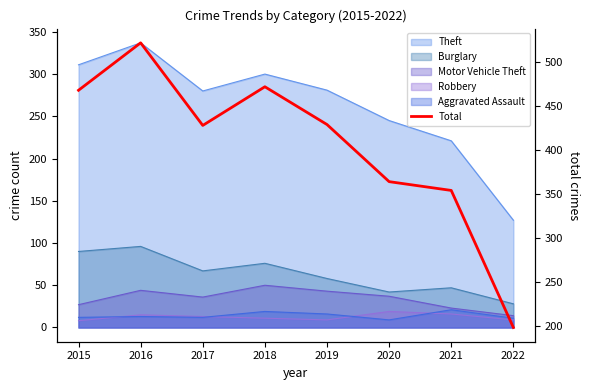

List the labels in order of value, smallest first.

2022, 2021, 2020, 2017, 2019, 2015, 2018, 2016